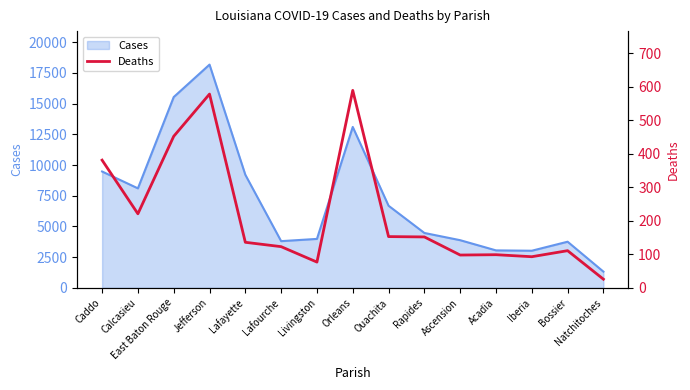

Which category has the lowest value in the Cases series?

Natchitoches